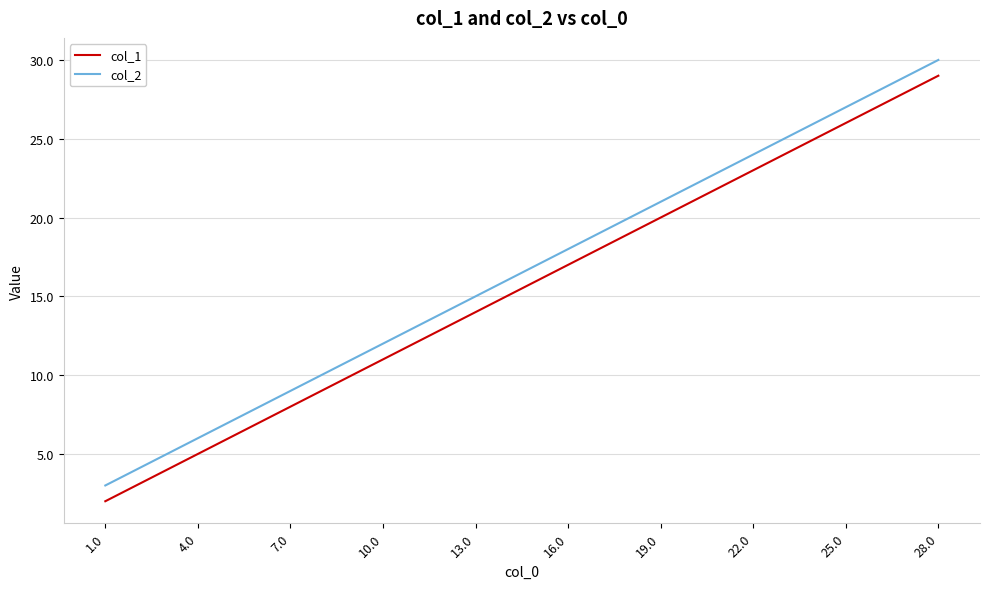

What is the difference between the highest and lowest values at 25.0?

1